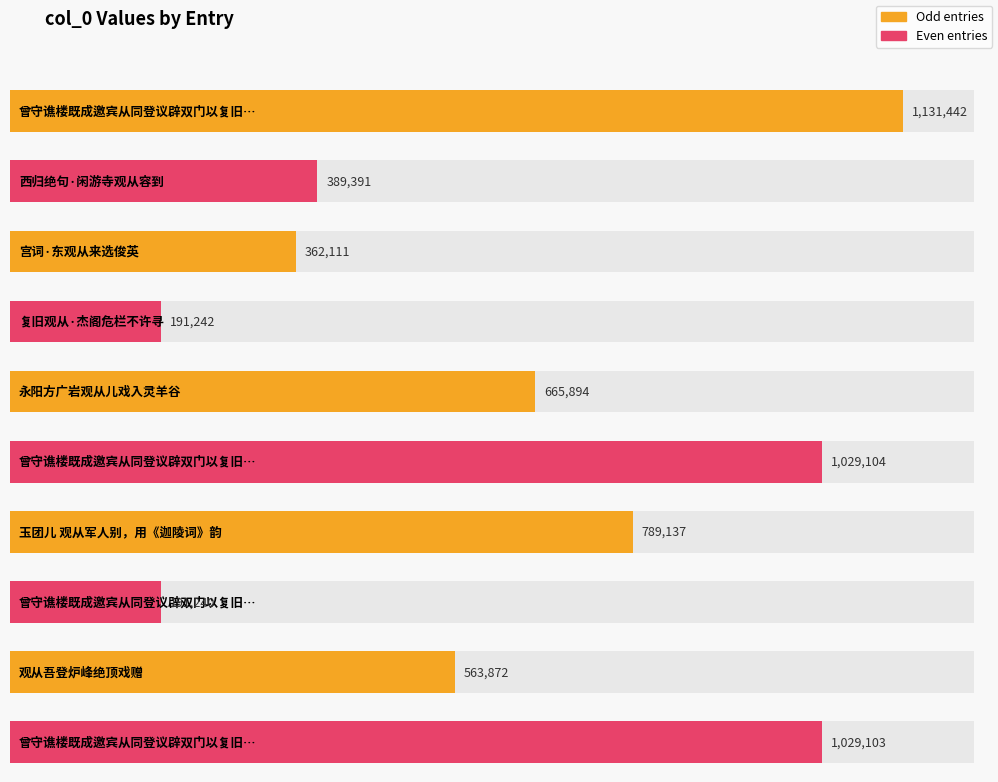

What is the difference between the values at 曾守谯楼既成邀宾从同登议辟双门以复旧观从士子请也 其二 and 永阳方广岩观从儿戏入灵羊谷?

363209